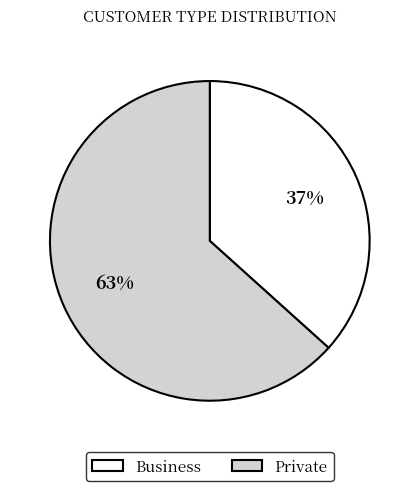

Count the number of slices in the pie.

2